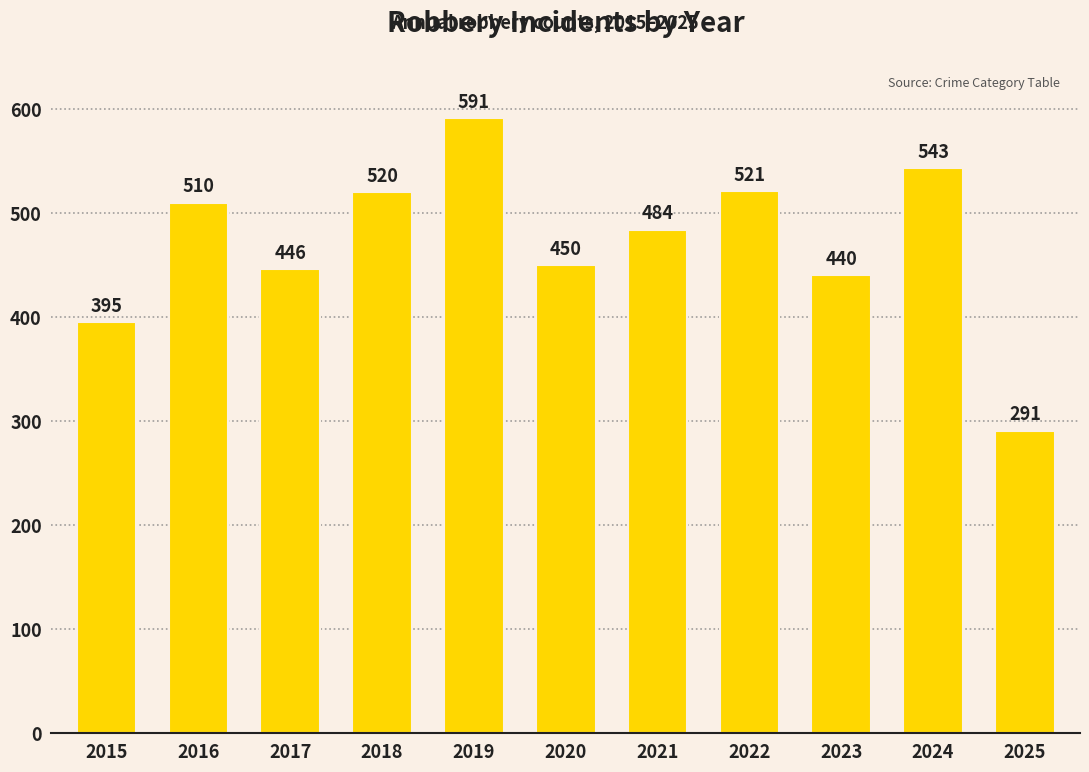

List the labels in order of value, smallest first.

2025, 2015, 2023, 2017, 2020, 2021, 2016, 2018, 2022, 2024, 2019